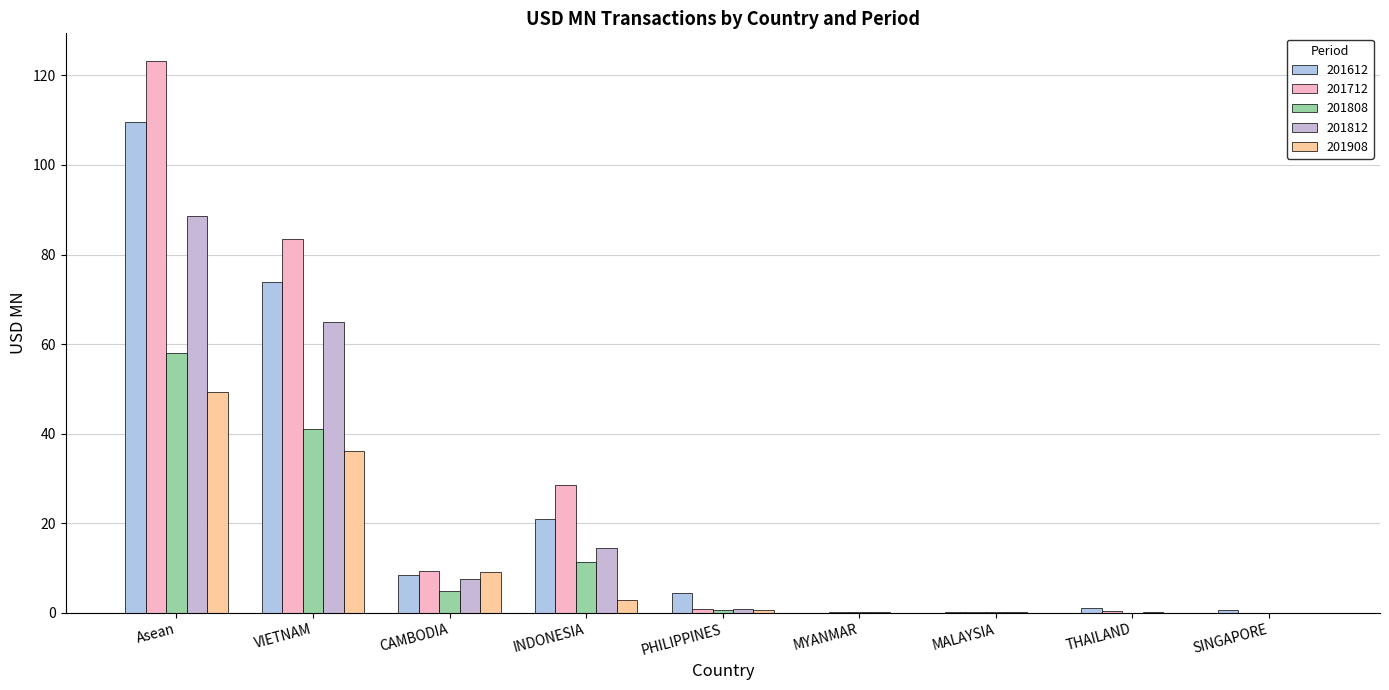

Read the 201612 value at THAILAND.

1.0